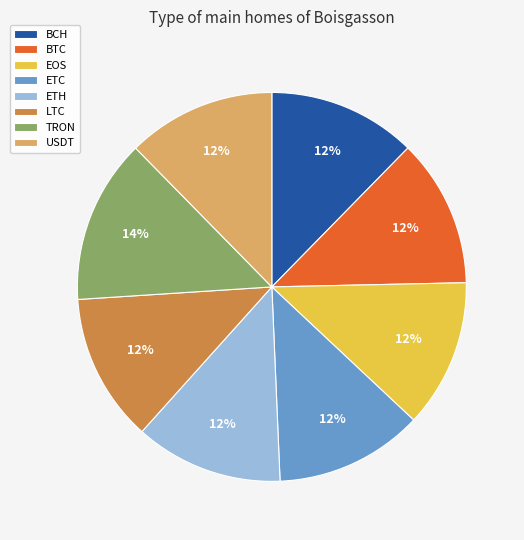

Do USDT and LTC together represent more than half of the pie?

No